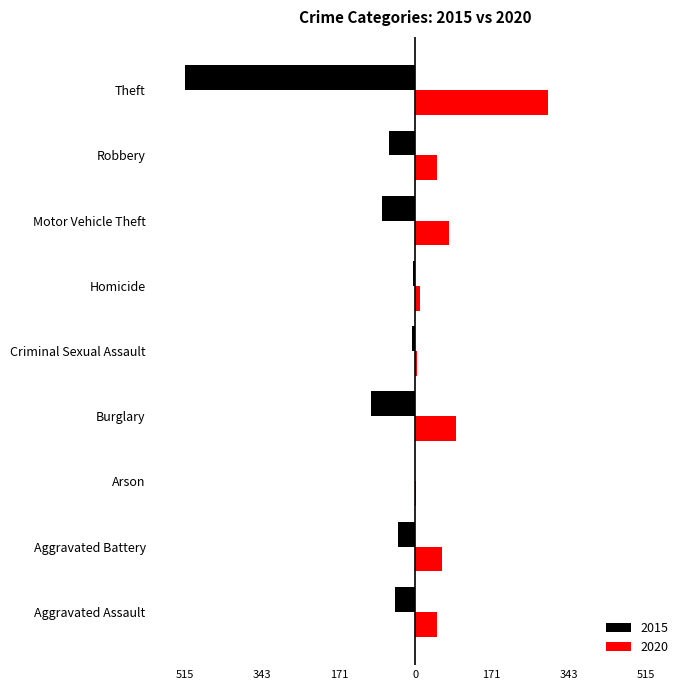

What is the sum of all 2020 values?

635